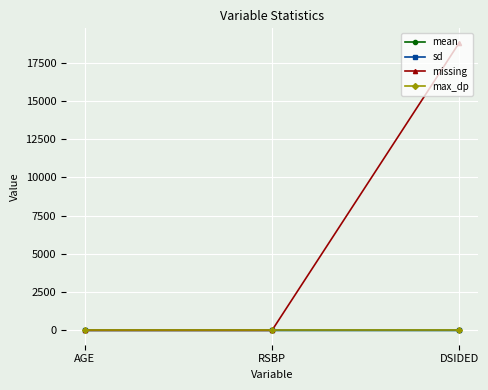

Count the number of categories in the chart.

3